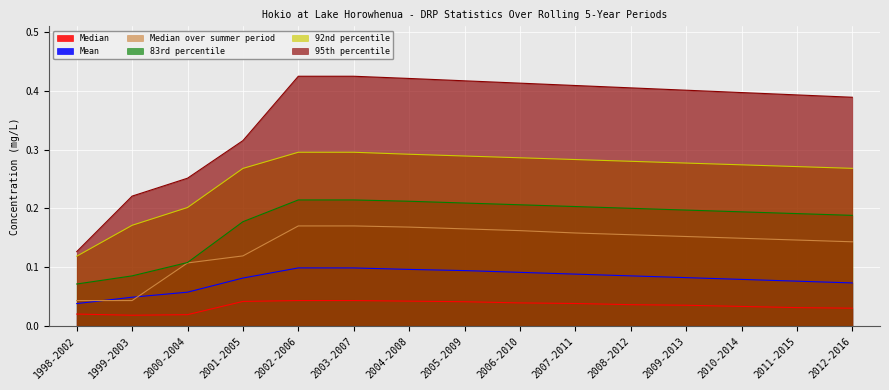

Which category has the lowest value in the 92nd percentile series?

1998-2002